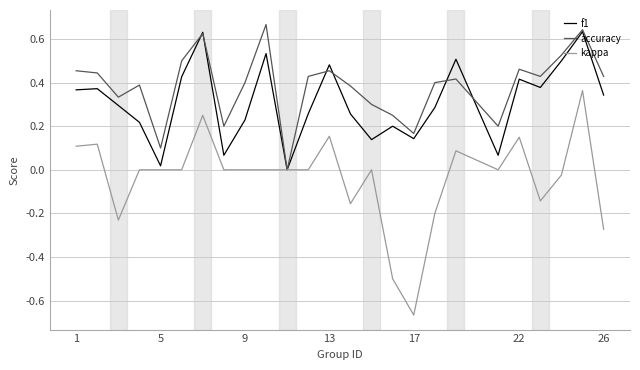

Which series has the largest range (max minus min)?

kappa